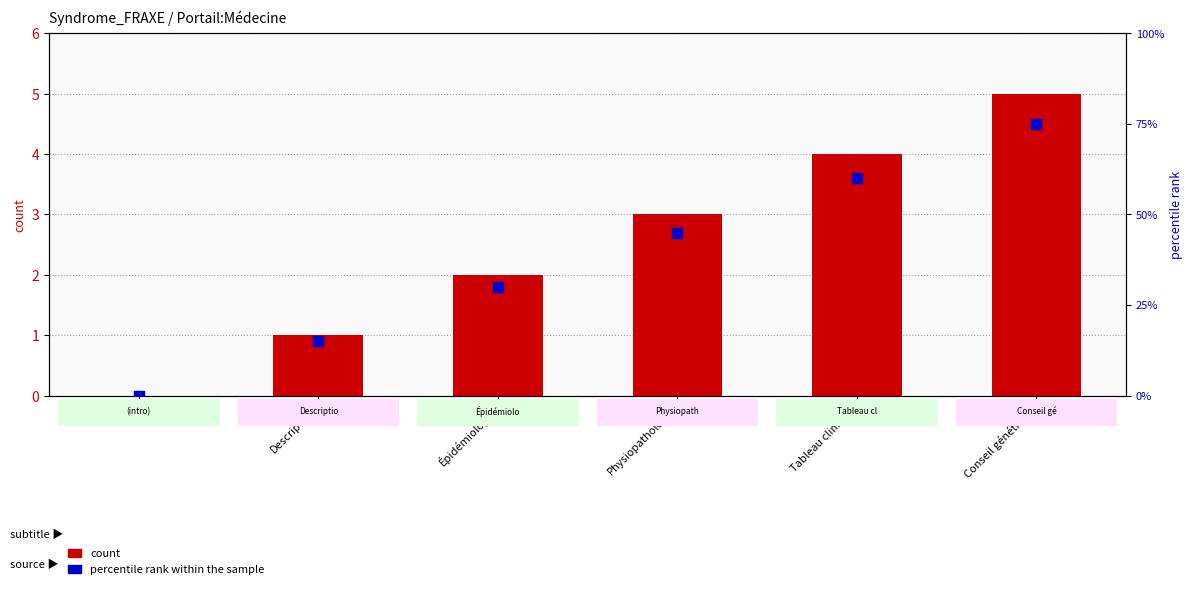

At how many categories does at least one series exceed 26?

4